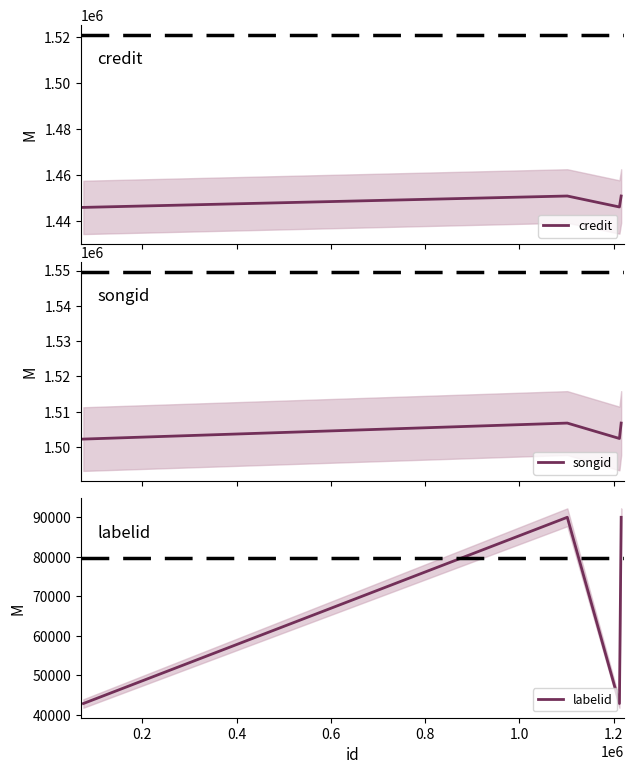

How many interior local valleys does the songid series have?

1